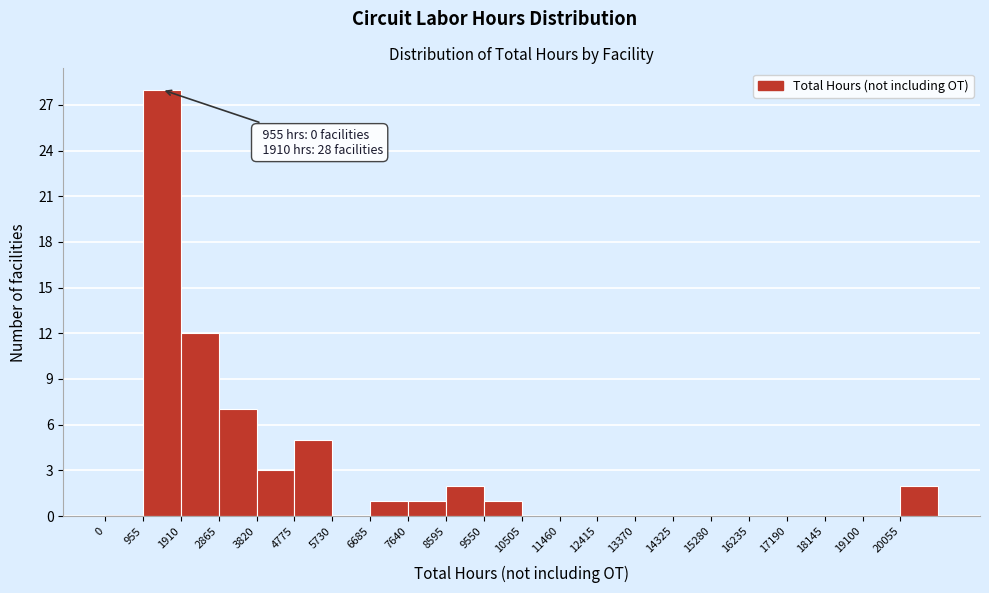

Which range on the x-axis has the tallest bar?

1000 to 1900